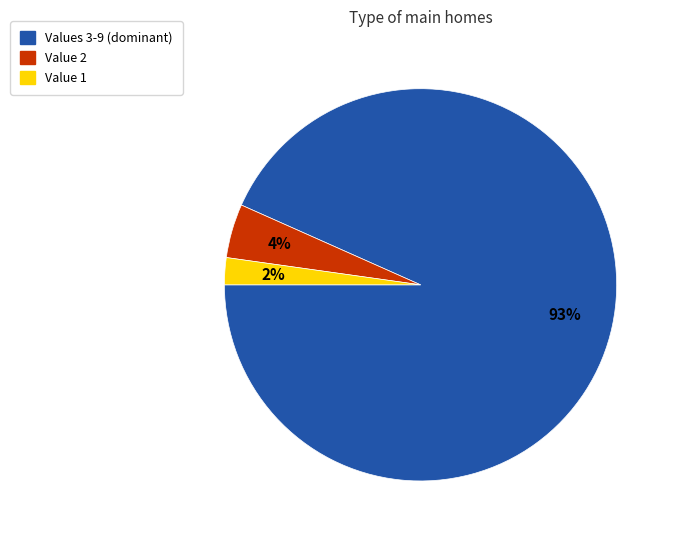

To the nearest percent, what is the average slice percentage?

33%